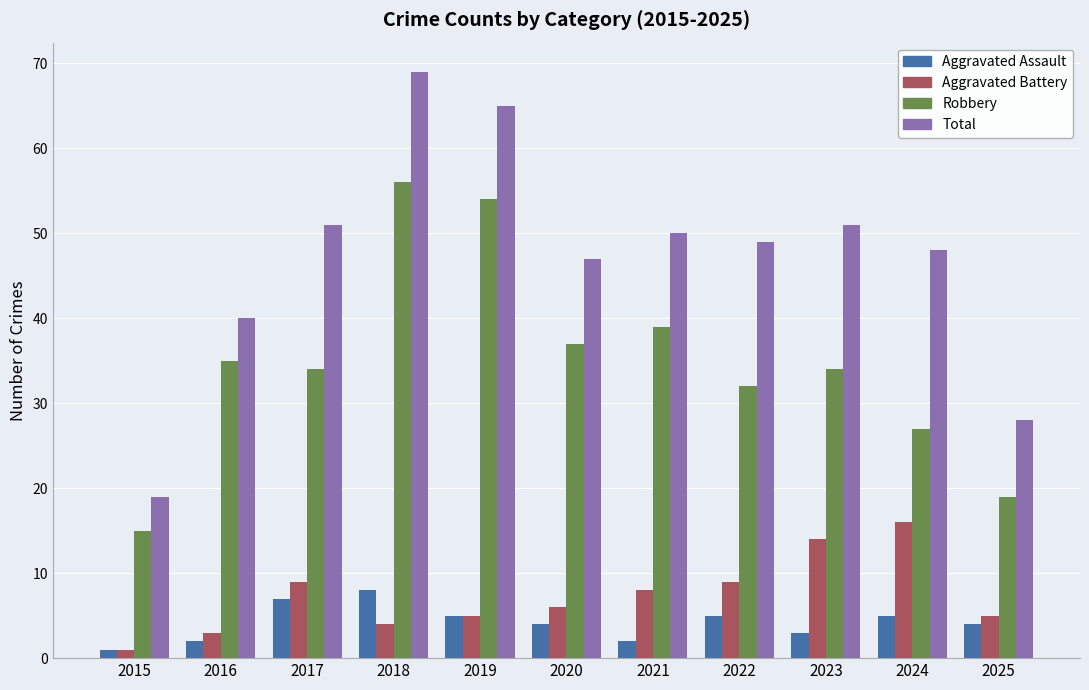

What is the total value across all series at 2015?

36